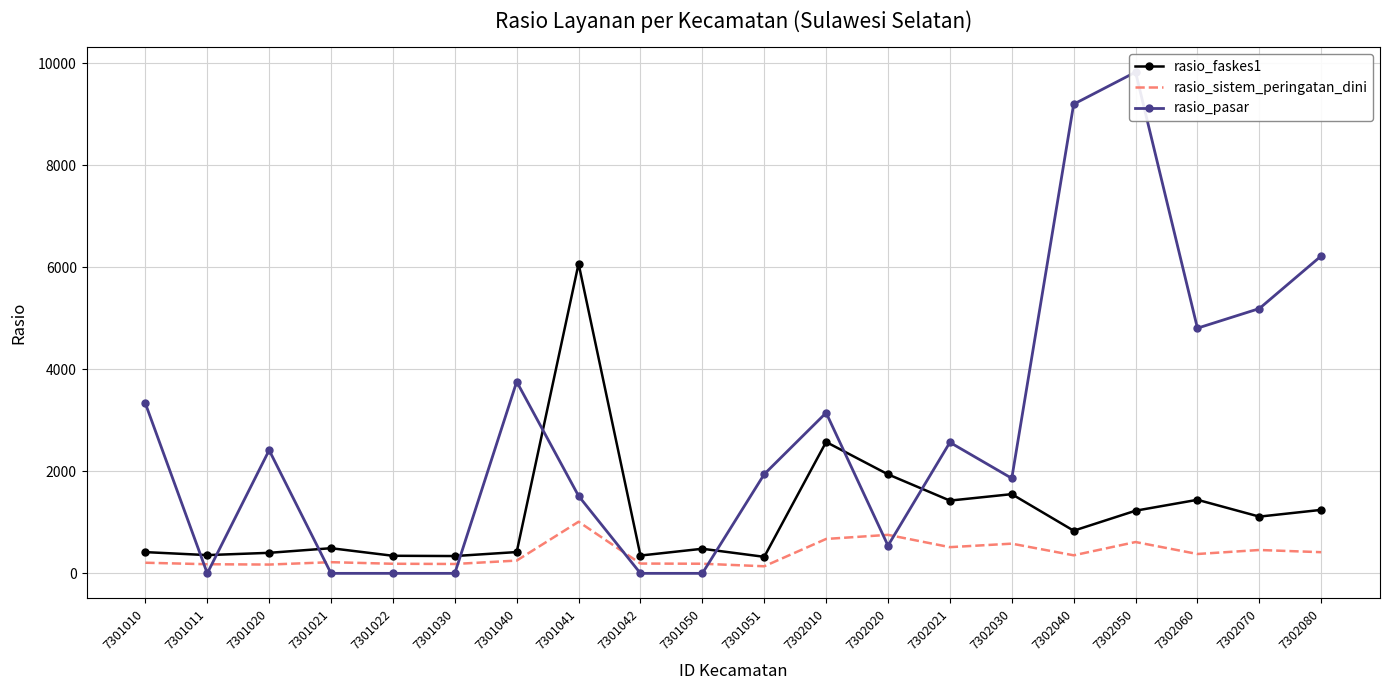

Where is the first local minimum for rasio_faskes1?

7301011